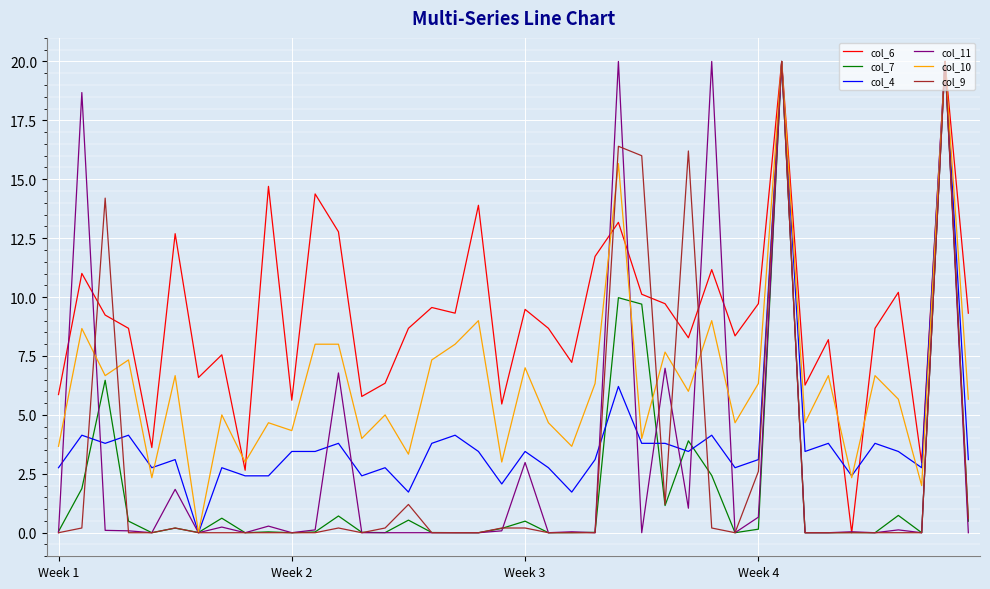

Which series has the largest total across all categories?

col_6